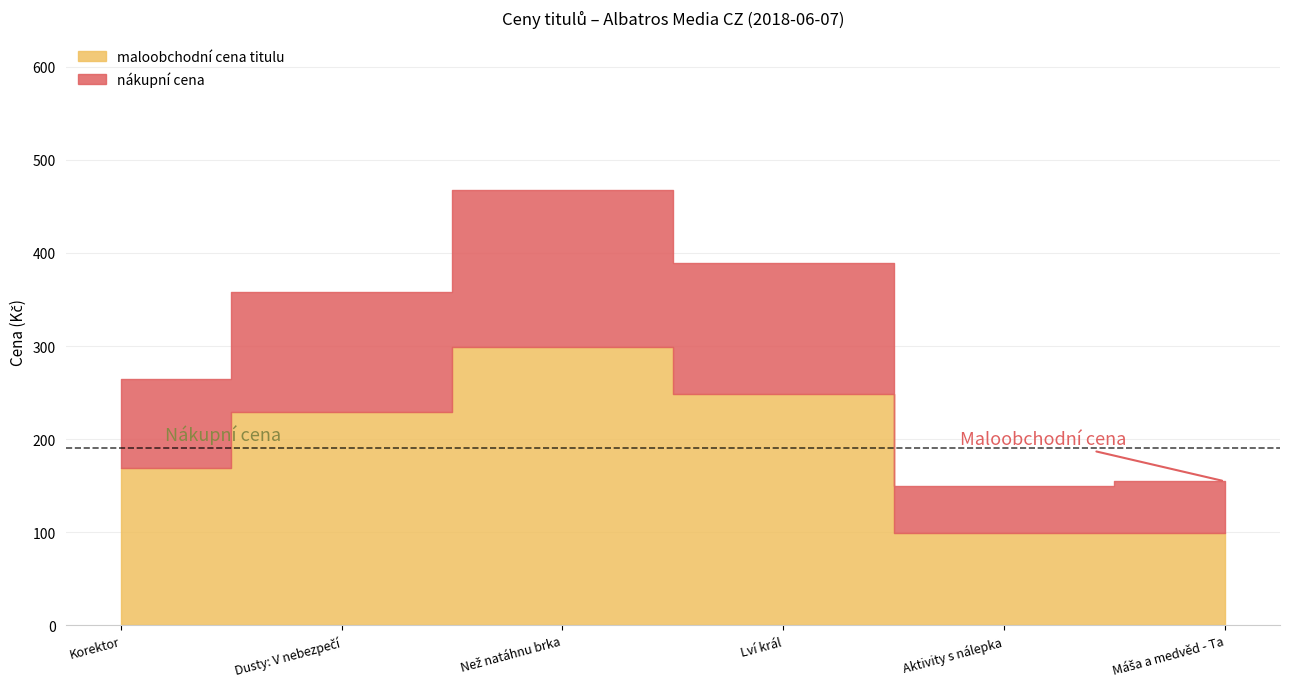

What is the difference between the highest and lowest values at Korektor?

73.7